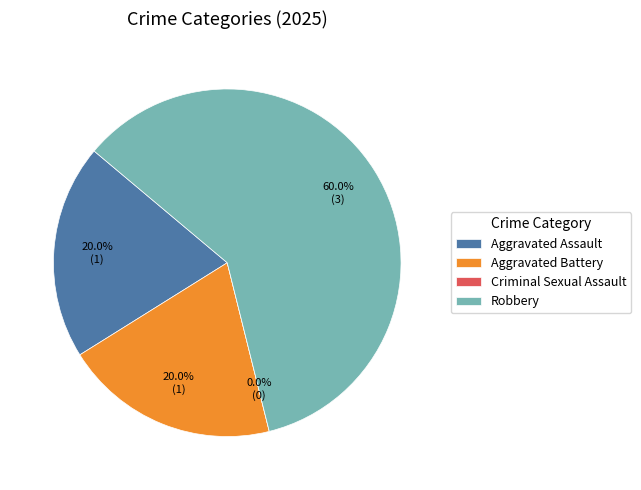

True or false: Aggravated Battery accounts for 20% of the total.

True